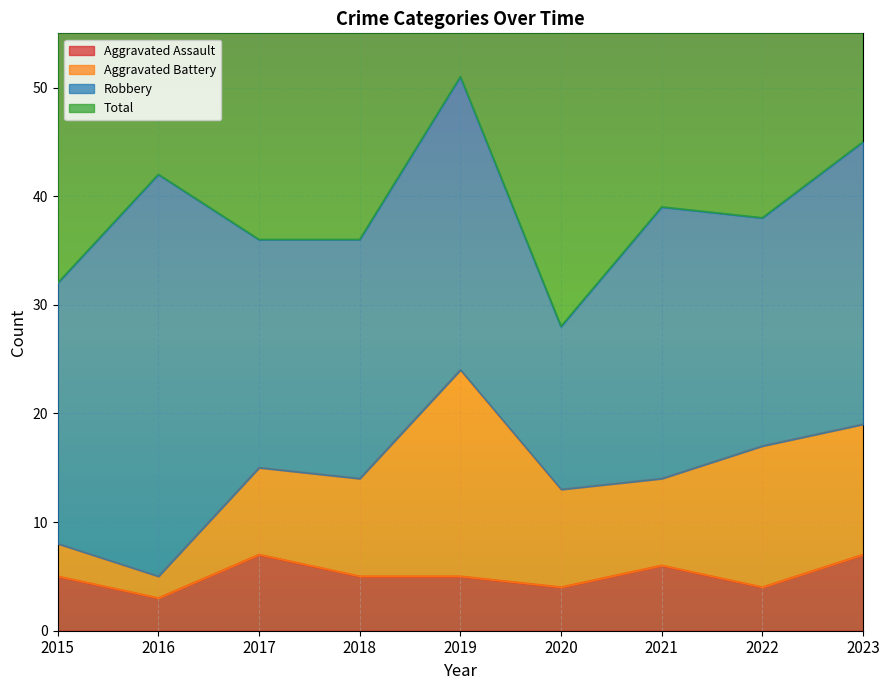

True or false: Aggravated Assault has a value of 7 at 2017.

True